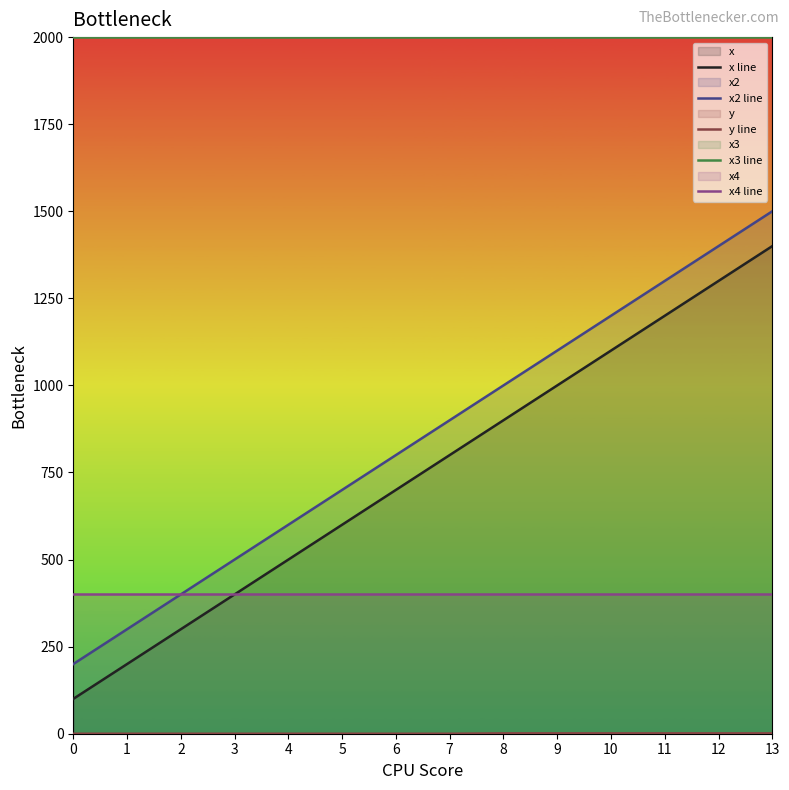

Does the chart have visible grid lines?

No